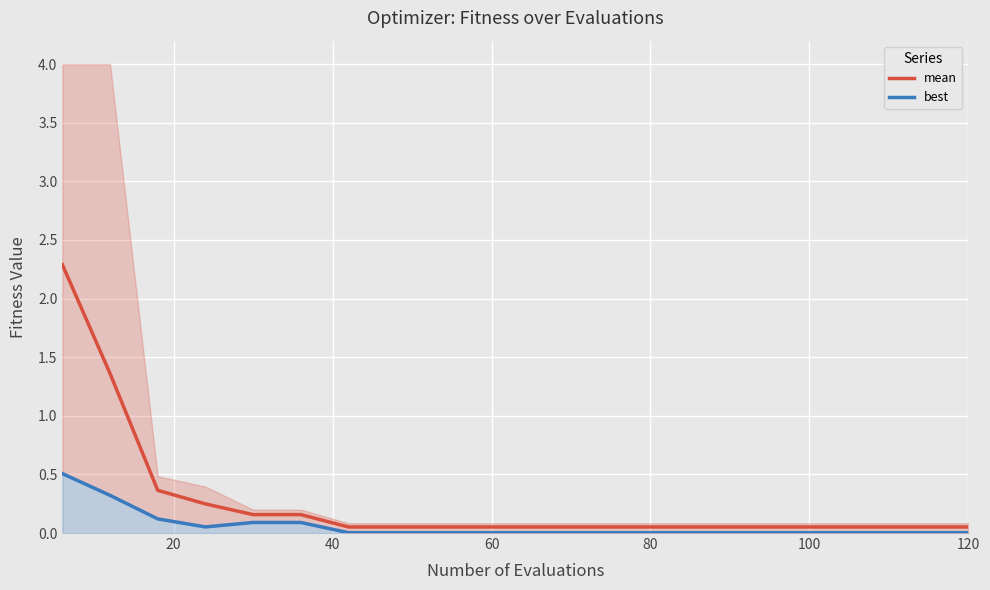

Which series has the widest spread of values?

mean